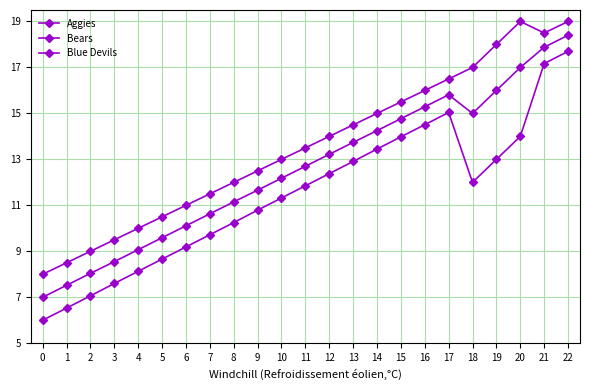

True or false: Bears and Aggies intersect in this chart.

False